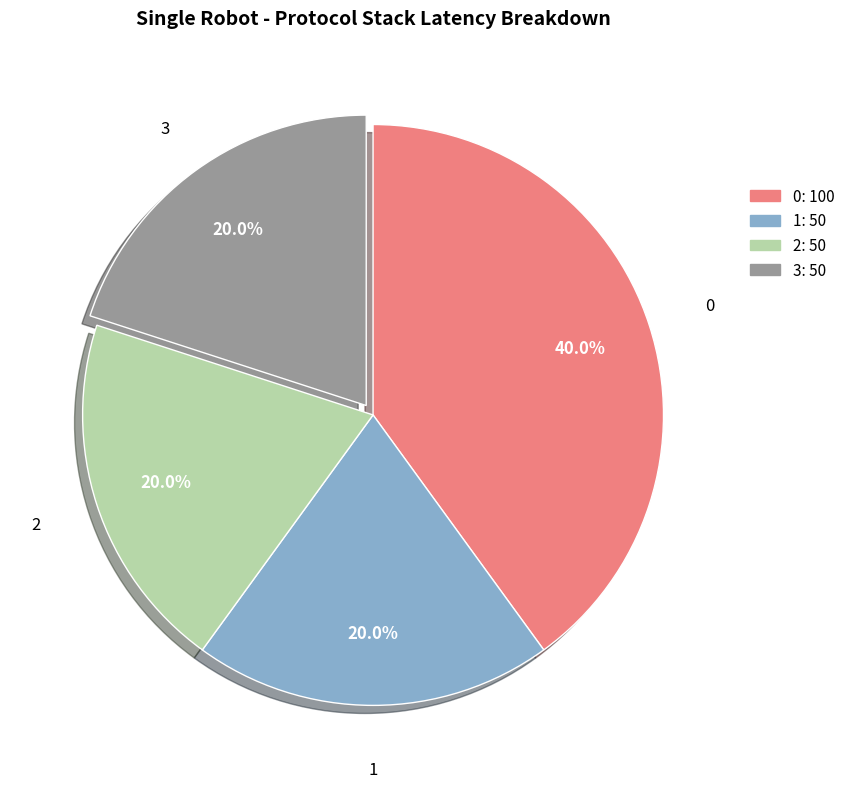

What is the total percentage of 0 and 1?

60.0%